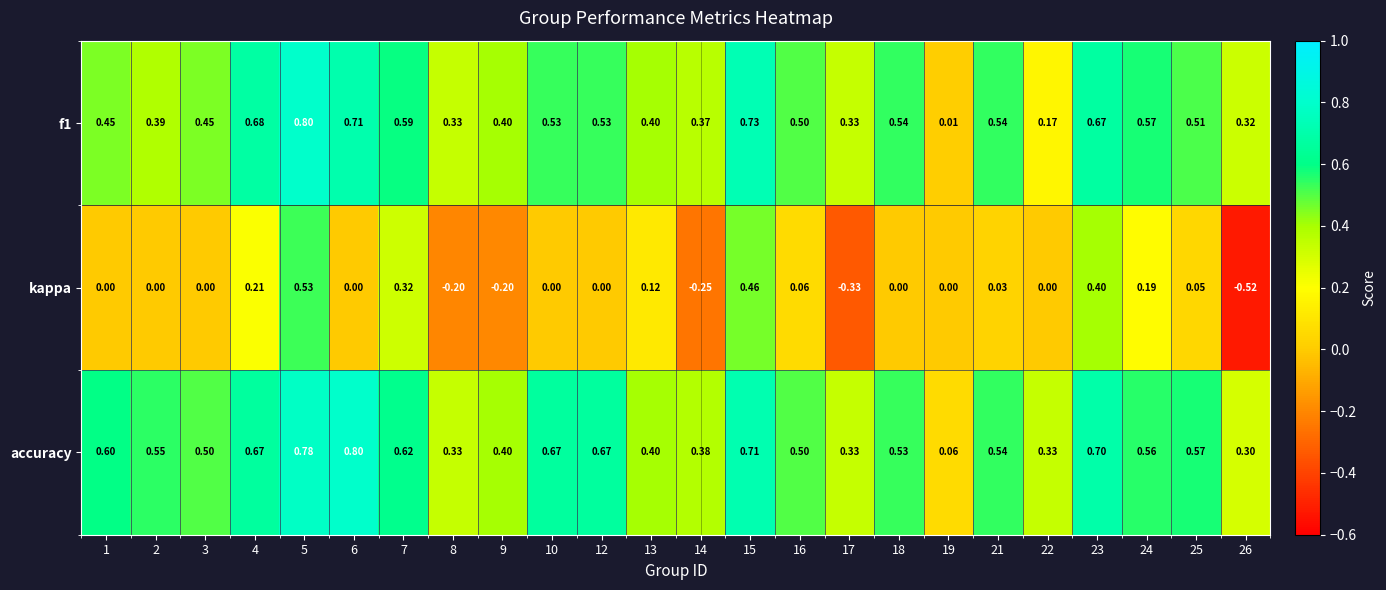

Which label corresponds to the smallest value in the chart?

26